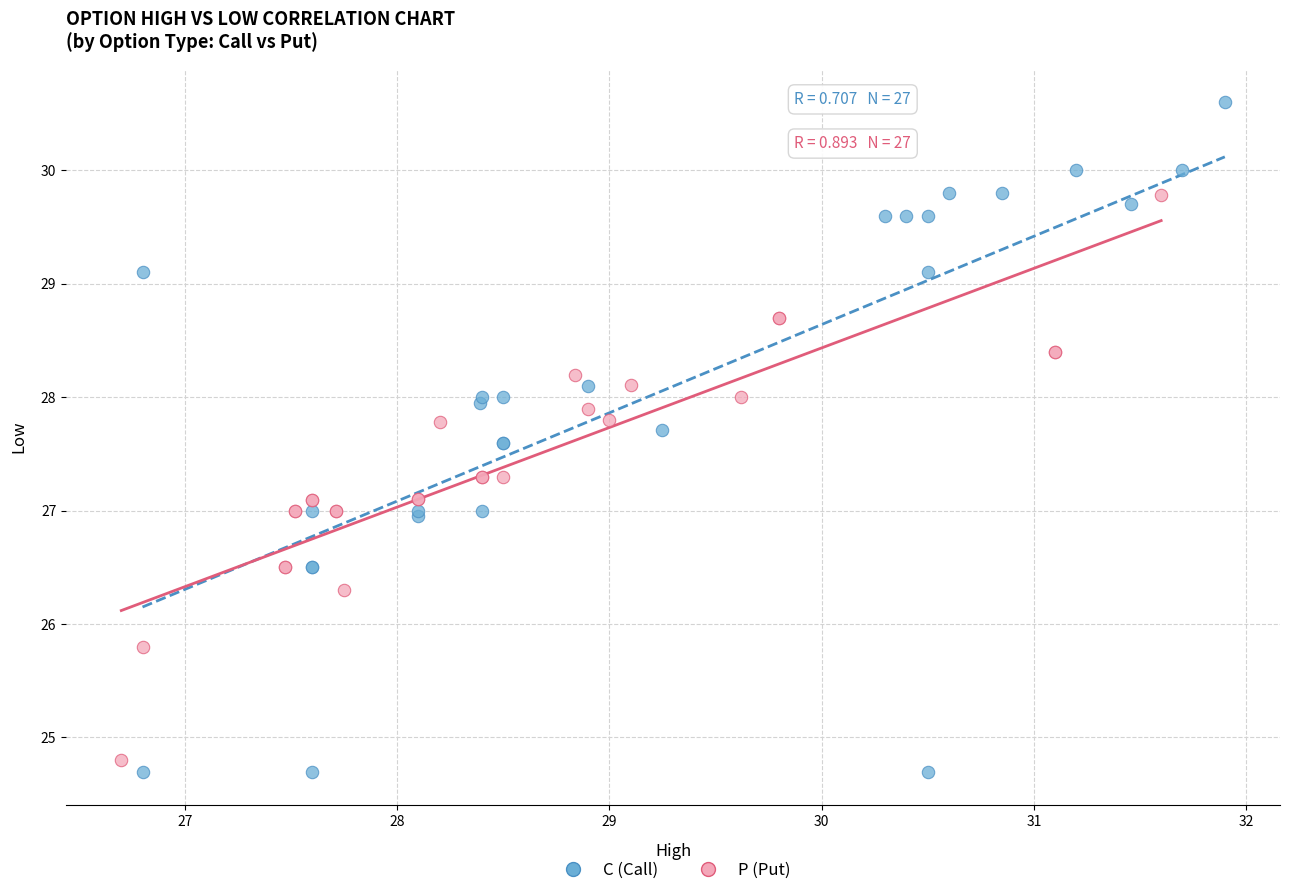

Which series contains the highest Y value?

C (Call)